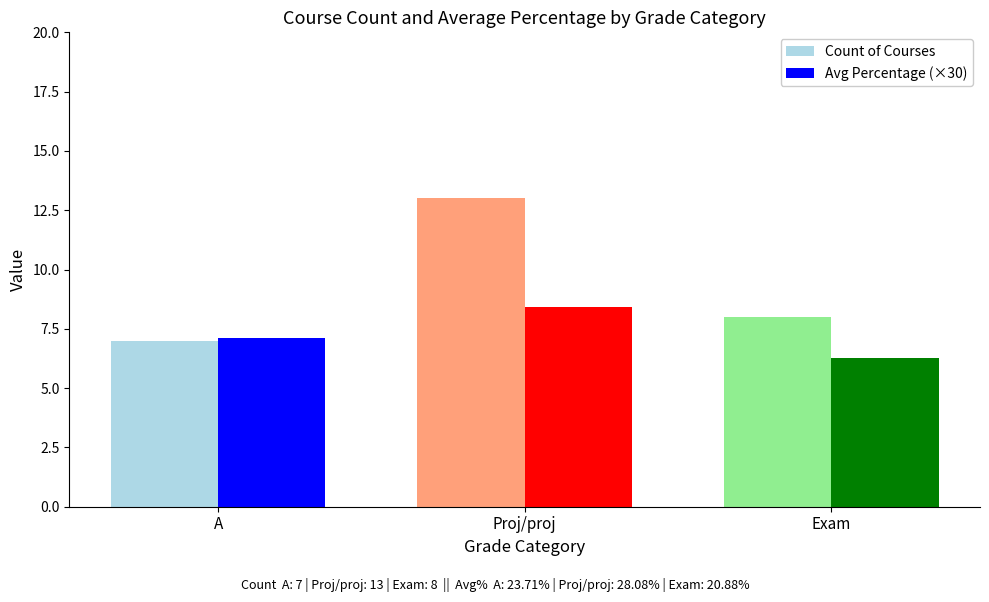

True or false: Avg Percentage (×30) has a value of 6.3 at Exam.

True